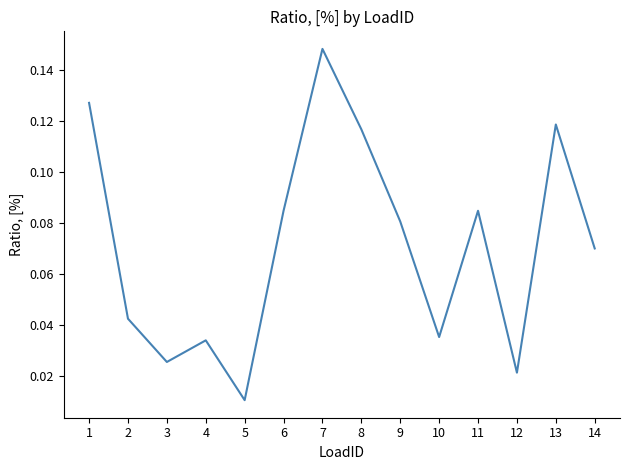

What is the change in value from 4 to 11?

+0.1